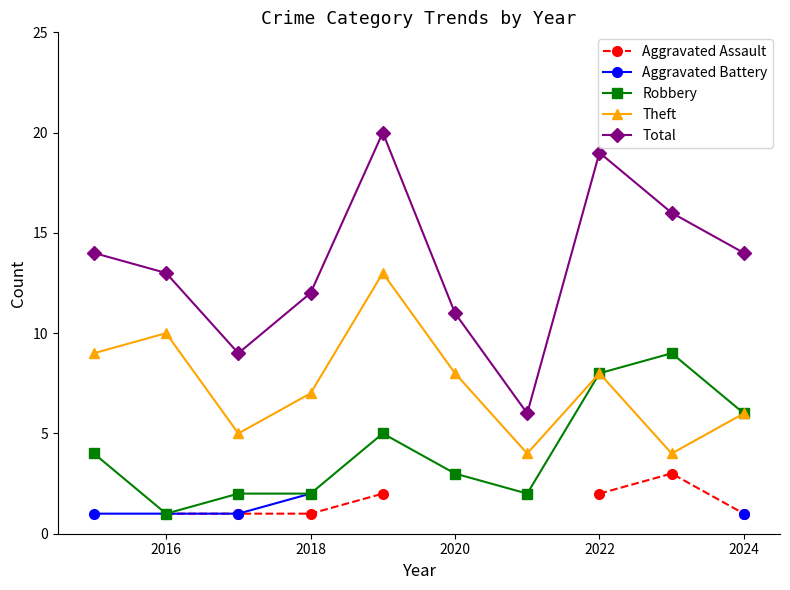

What is the minimum value shown in the chart?

1.0